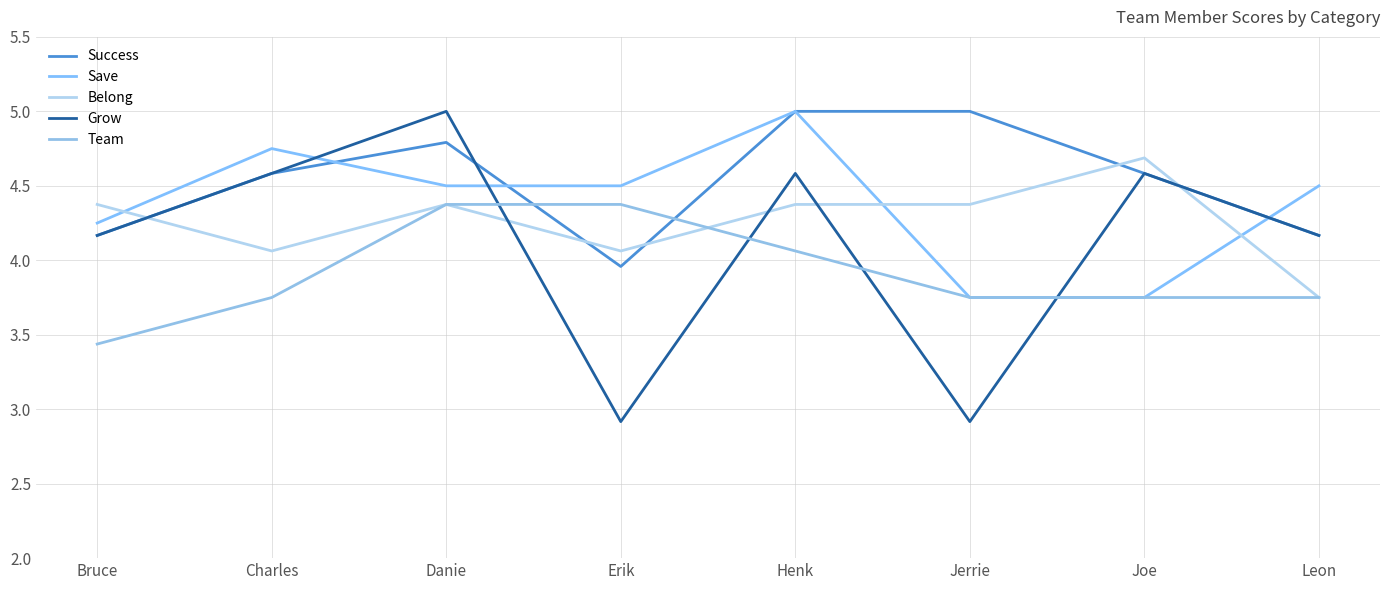

At which label does Grow first exceed 4?

Bruce